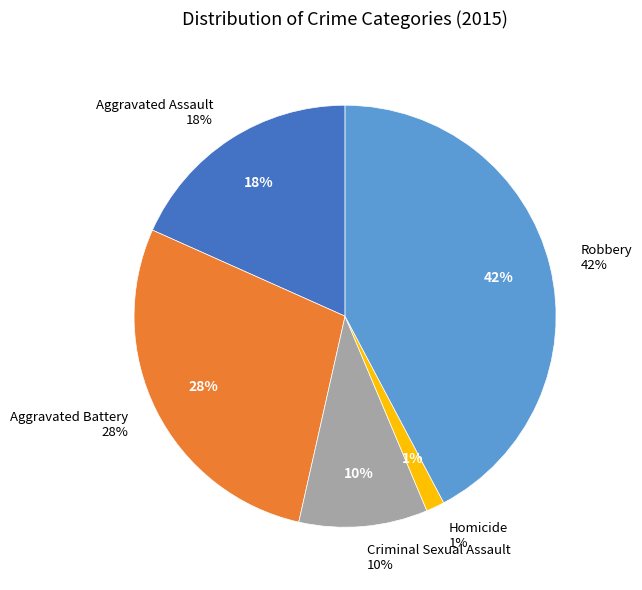

Is the sum of Robbery and Homicide greater than half?

No